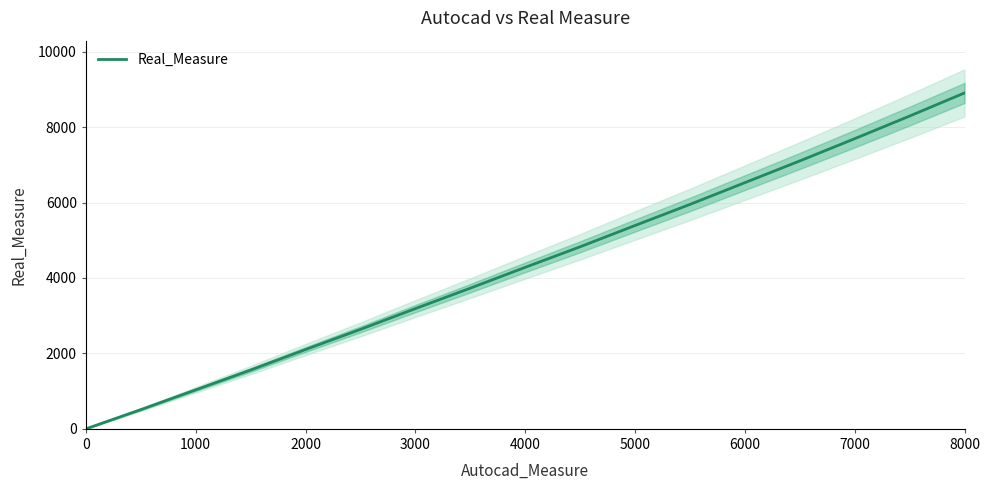

What is the maximum value for Real_Measure?

8906